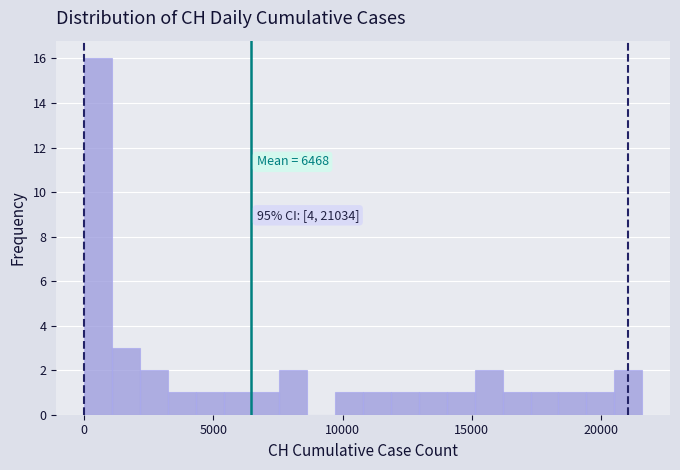

Around what value on the x-axis is the tallest bar? Give the approximate position of its centre, as read against the axis.

500